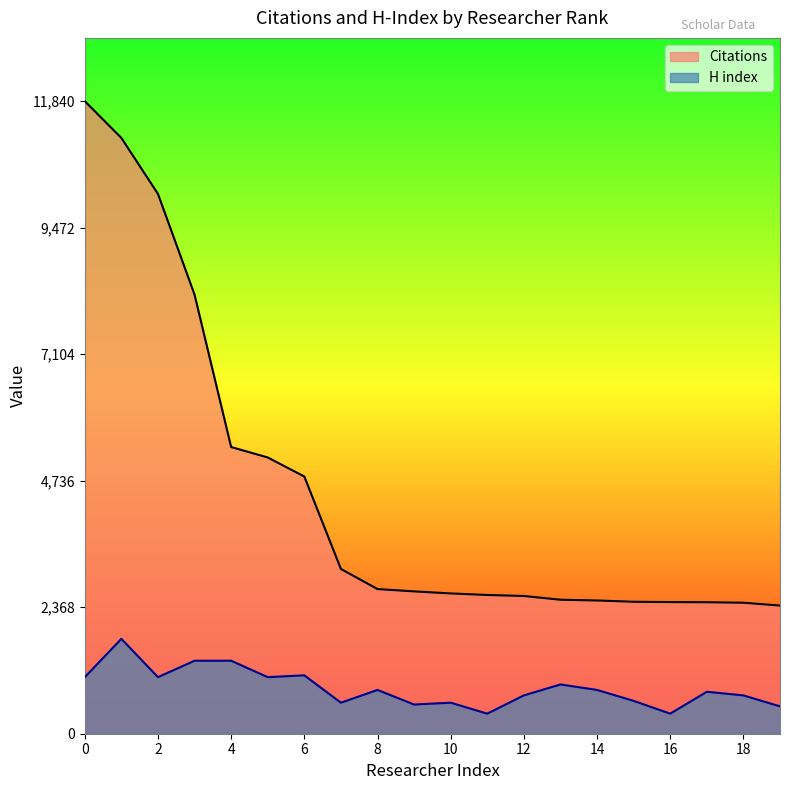

What are all the series names shown in the legend?

Citations, H index